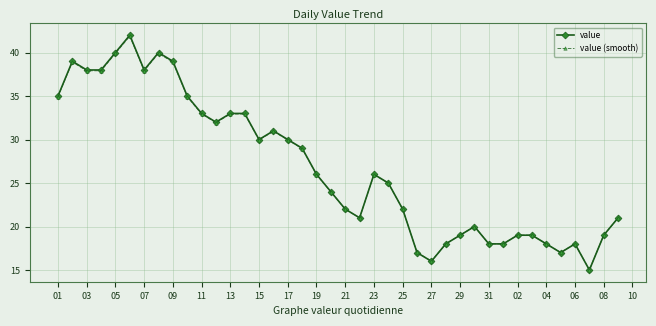

What is the maximum value for value (smooth)?

41.9